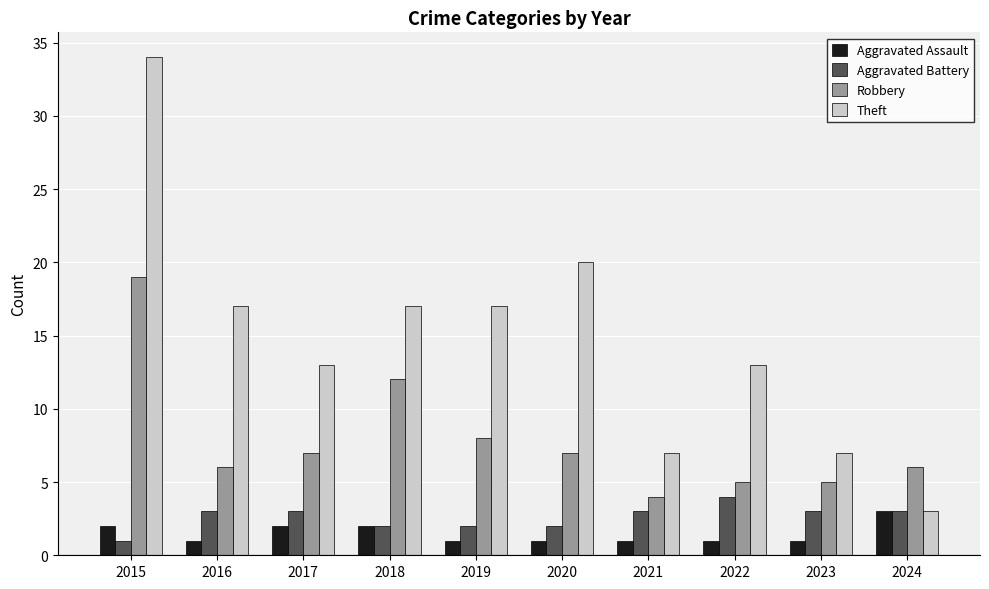

True or false: Robbery has a value of 8 at 2022.

False